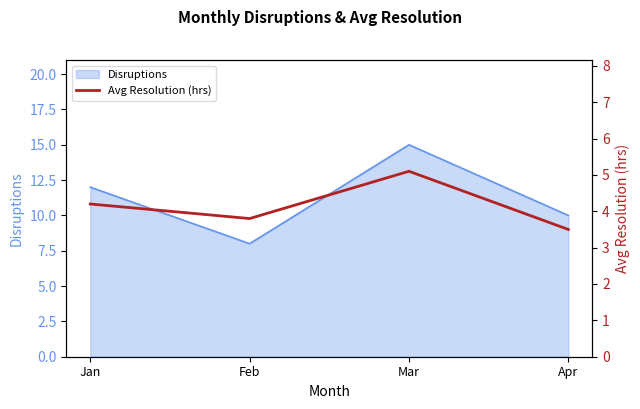

Which category has the highest value in the Disruptions series?

Mar